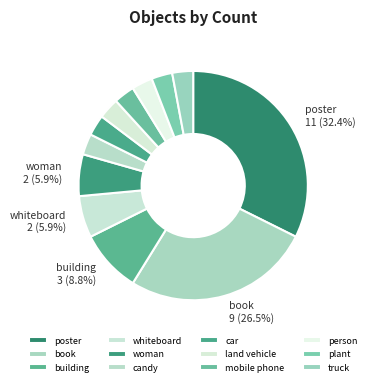

Combined, do book and candy account for over 50%?

No